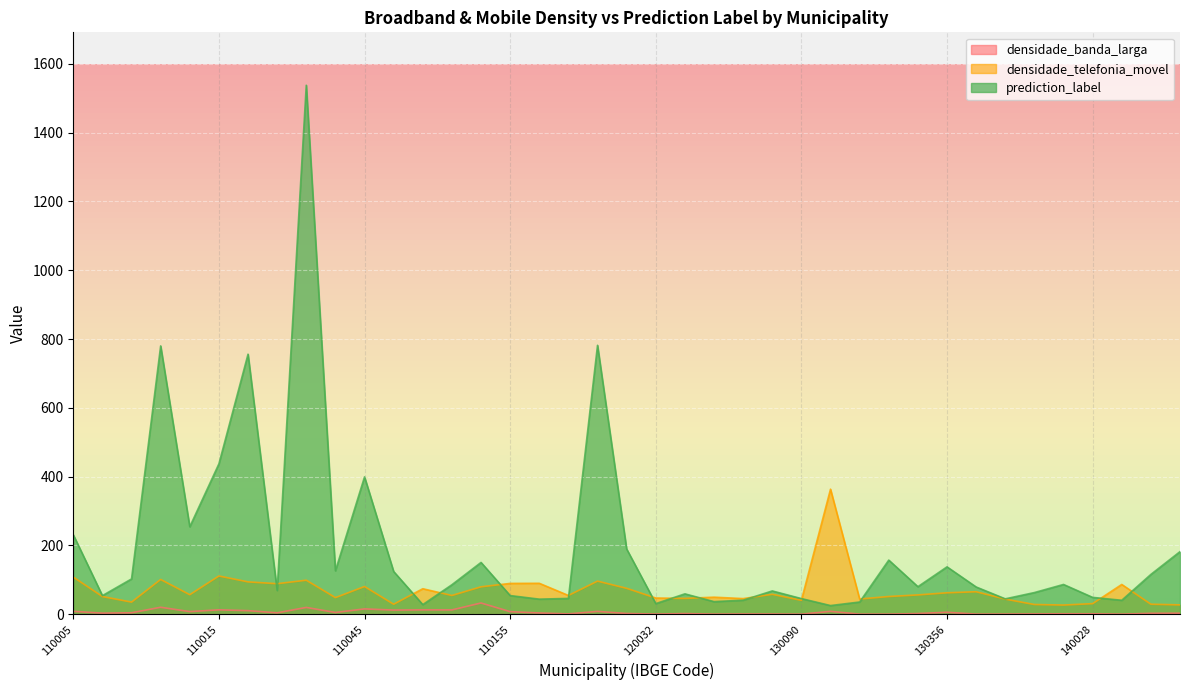

At which label does densidade_banda_larga reach its peak?

110130